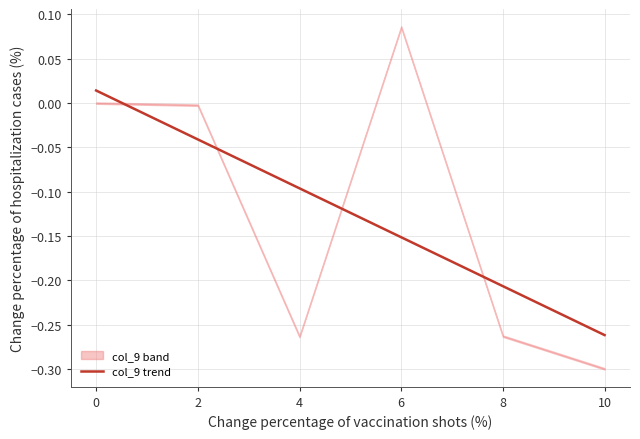

Reading left to right, list all the values displayed in this chart.

0=0.0	2=-0.0	4=-0.1	6=-0.2	8=-0.2	10=-0.3